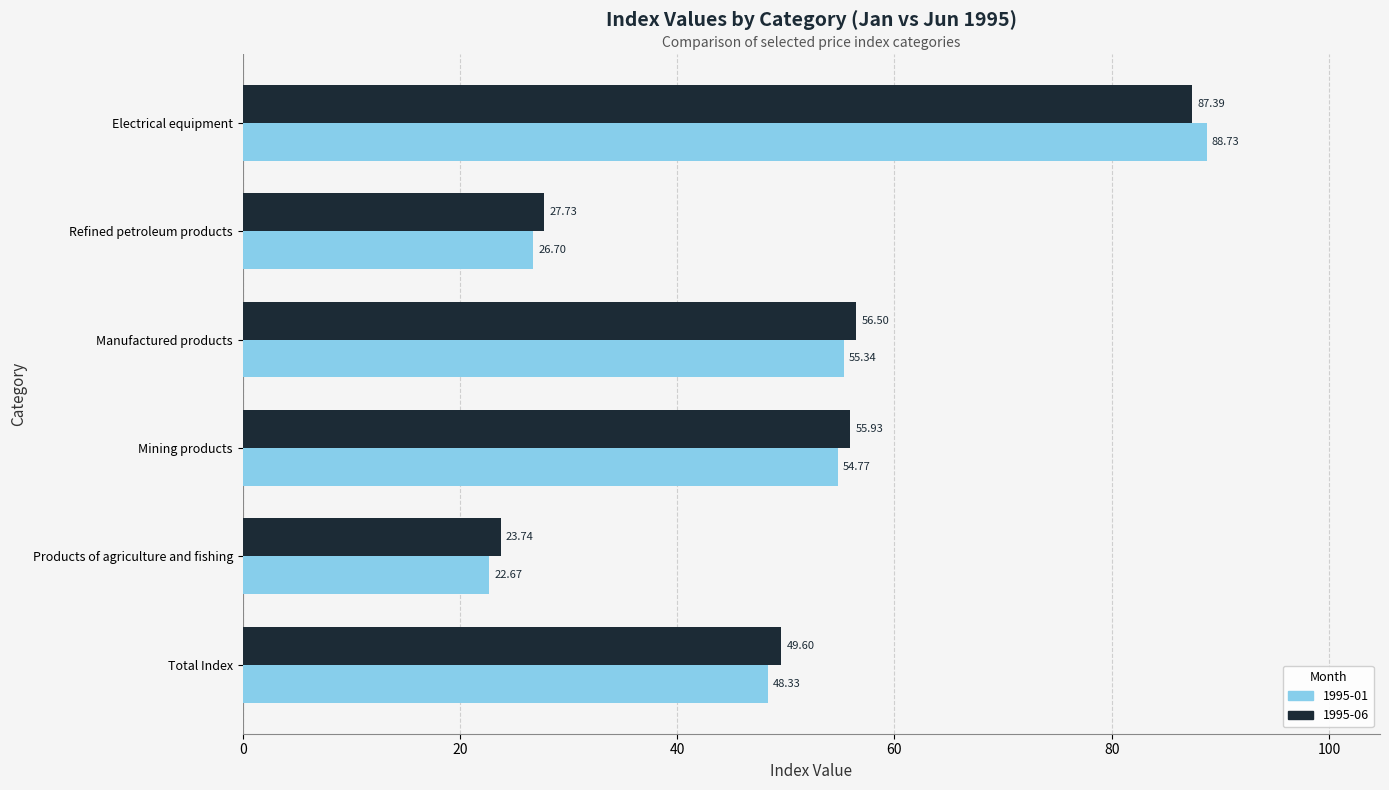

At which category is the sum across all series the highest?

Electrical equipment